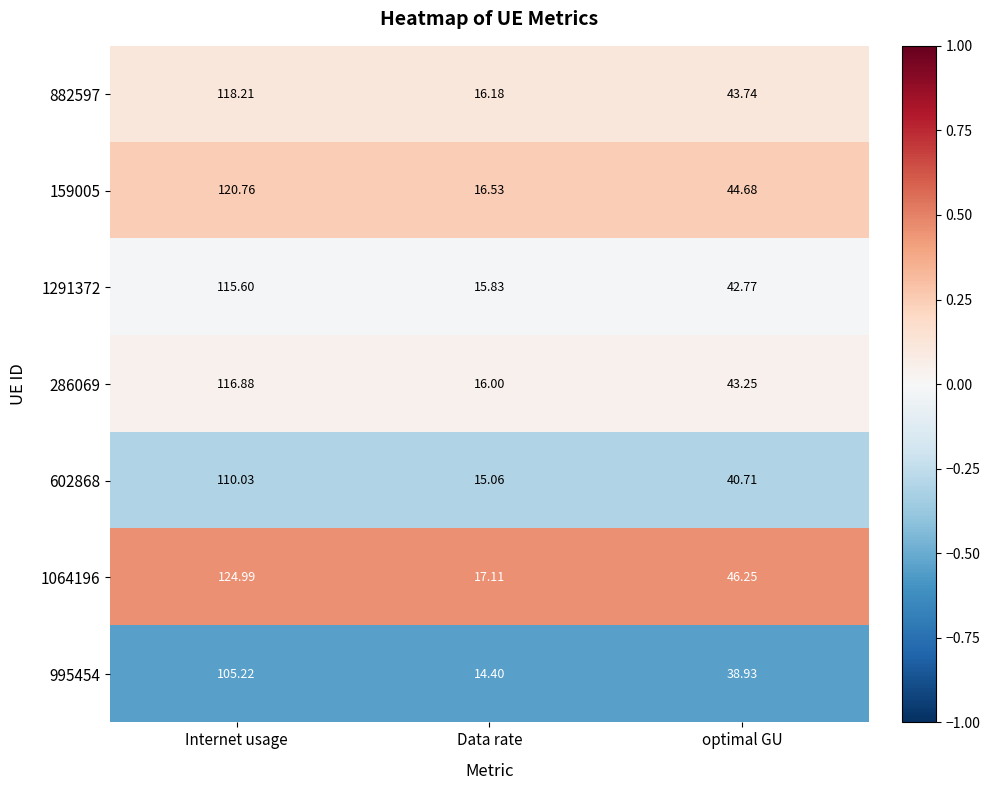

What is the spread (max minus min) of values at Internet usage?

19.8